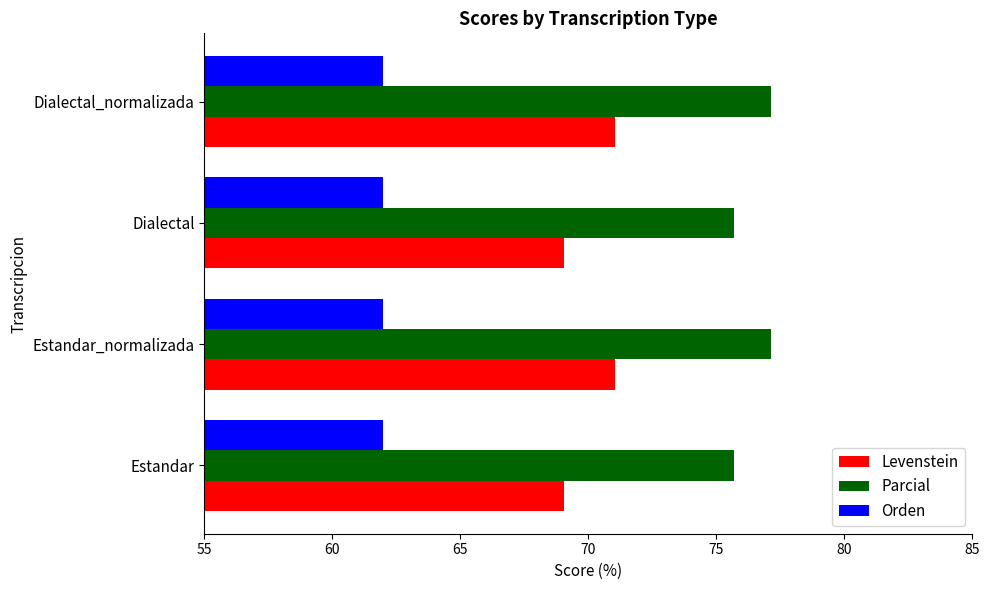

Count the number of categories in the chart.

4